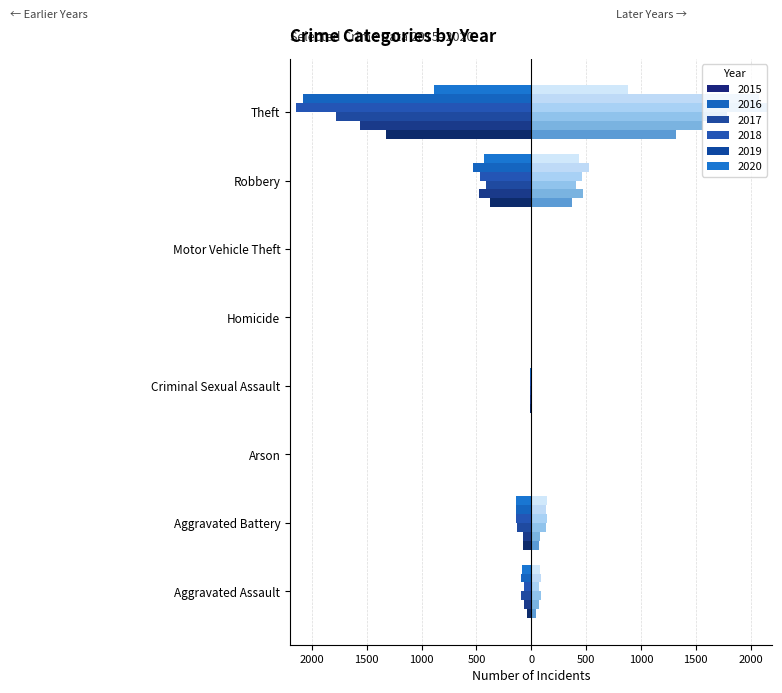

What is the difference between the second highest and second lowest values in the 2019 series?

528